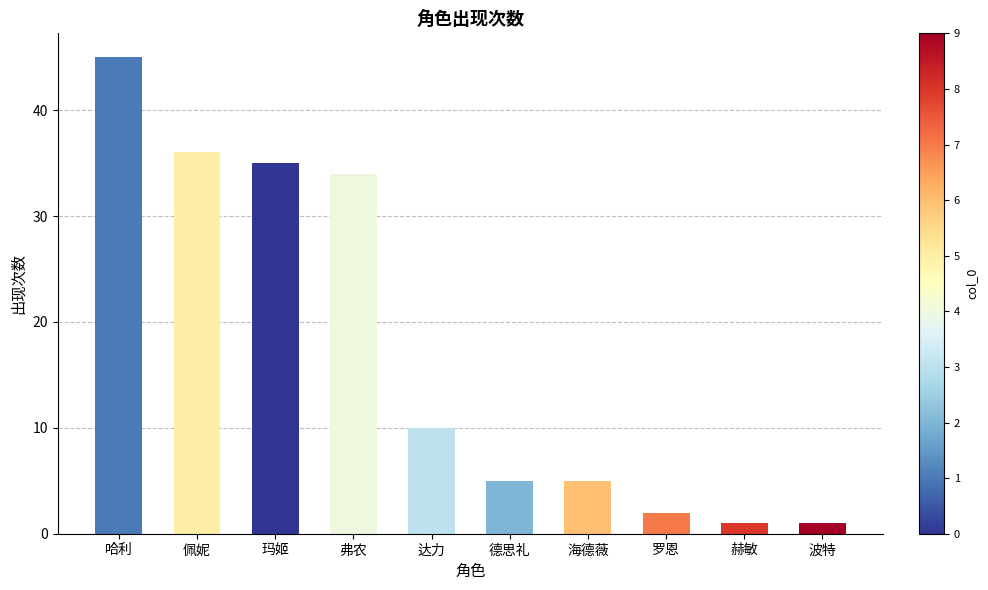

Where is the data nearest to the value 23?

弗农